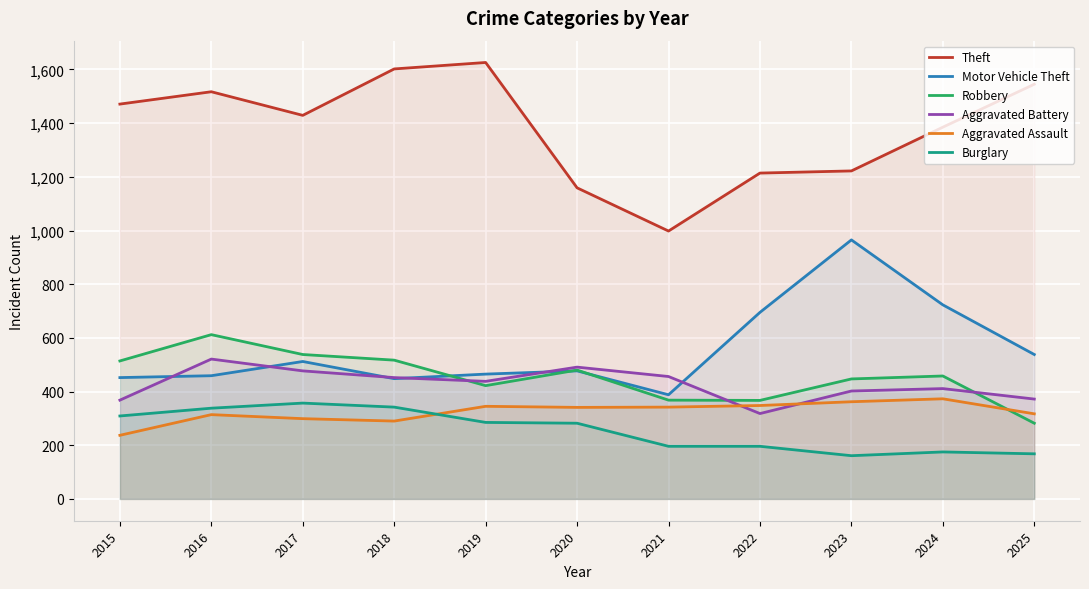

Rank the series by their maximum value, from highest to lowest.

Theft, Motor Vehicle Theft, Robbery, Aggravated Battery, Aggravated Assault, Burglary